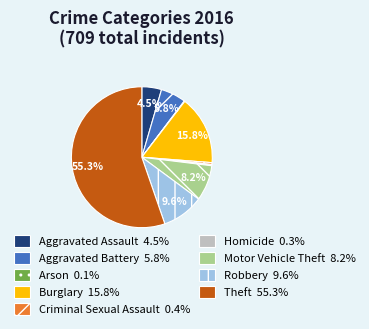

Which slice is the largest?

Theft